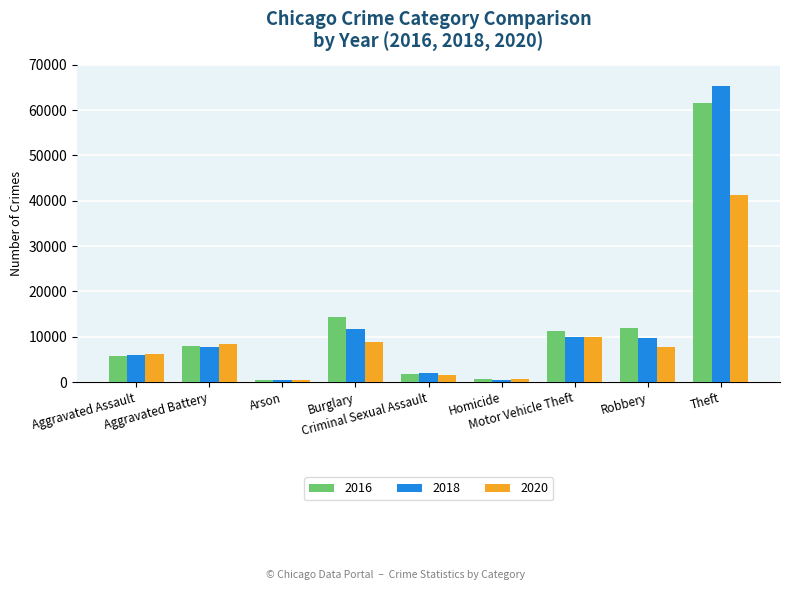

Is the value of 2020 at Aggravated Assault greater than the value of 2016 at Arson?

Yes